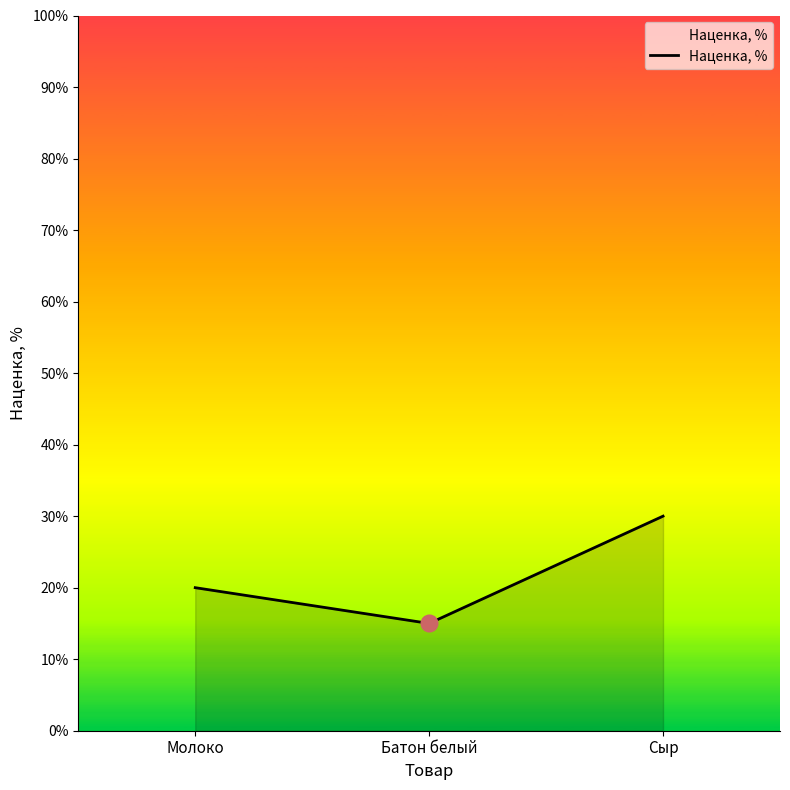

What is the greatest value displayed?

30